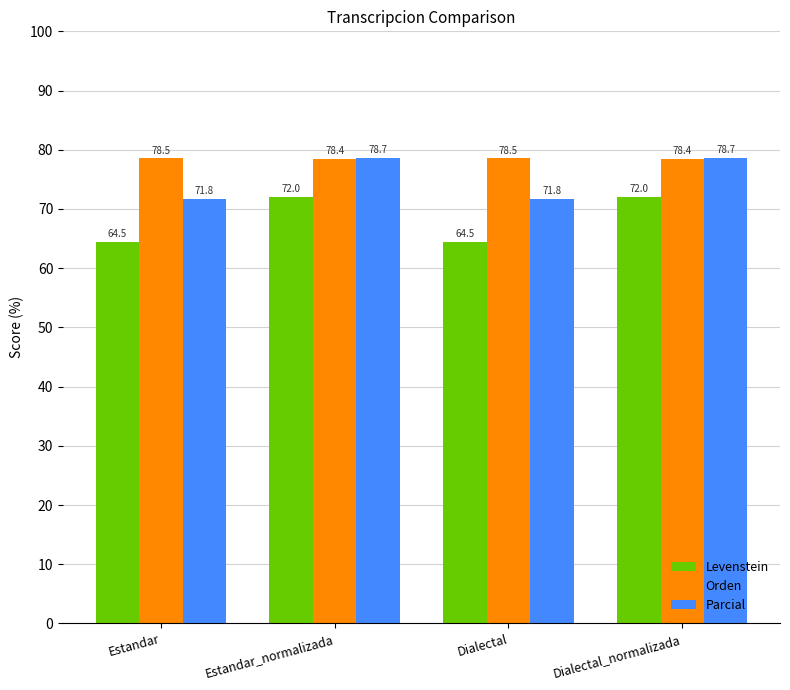

Reading left to right, extract all data points from this chart.

Levenstein: Estandar=64.5	Estandar_normalizada=72.0	Dialectal=64.5	Dialectal_normalizada=72.0
Orden: Estandar=78.5	Estandar_normalizada=78.4	Dialectal=78.5	Dialectal_normalizada=78.4
Parcial: Estandar=71.8	Estandar_normalizada=78.7	Dialectal=71.8	Dialectal_normalizada=78.7